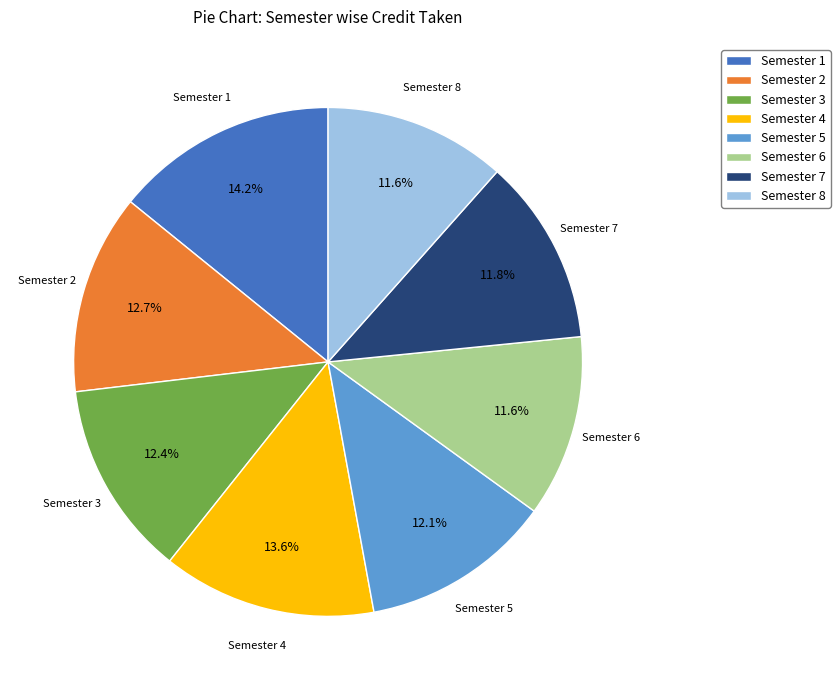

How many segments does this pie chart have?

8